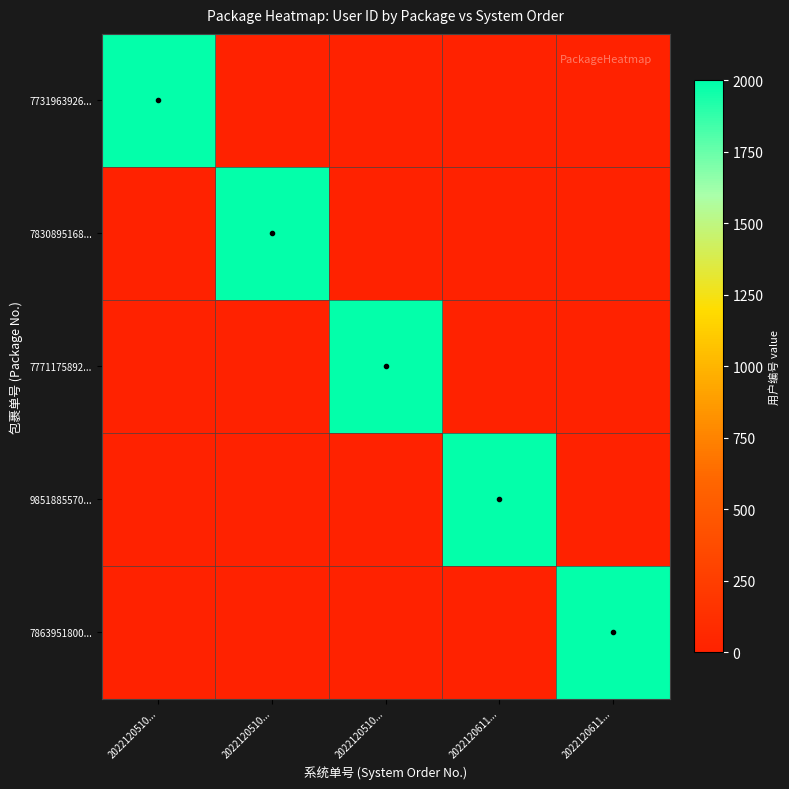

Which series has the largest total across all categories?

7731963926...